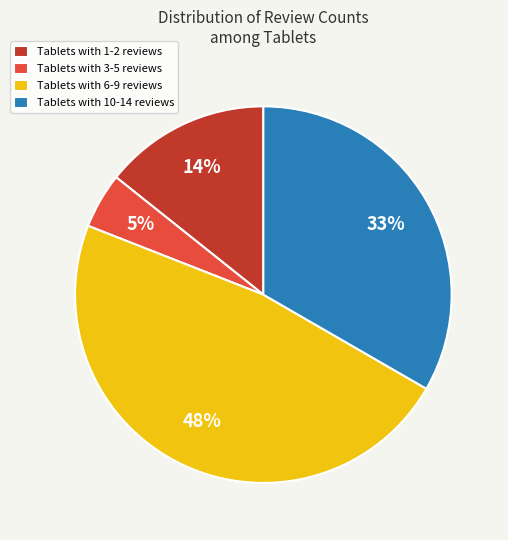

Between Tablets with 10-14 reviews and Tablets with 3-5 reviews, which is larger?

Tablets with 10-14 reviews